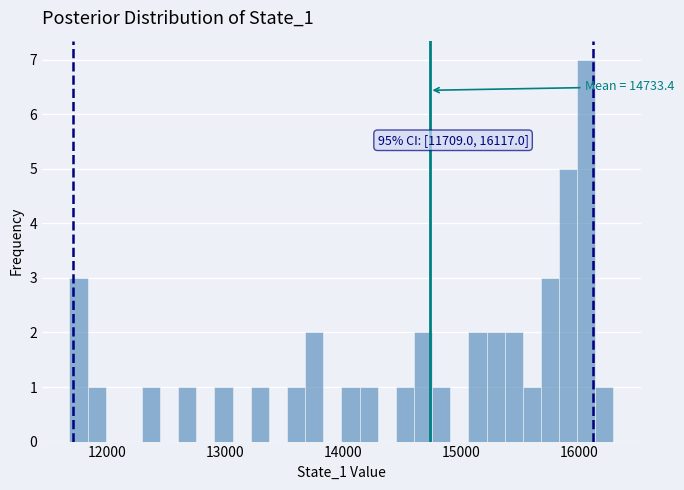

Read against the x-axis, roughly where is the centre of the tallest bar?

16100